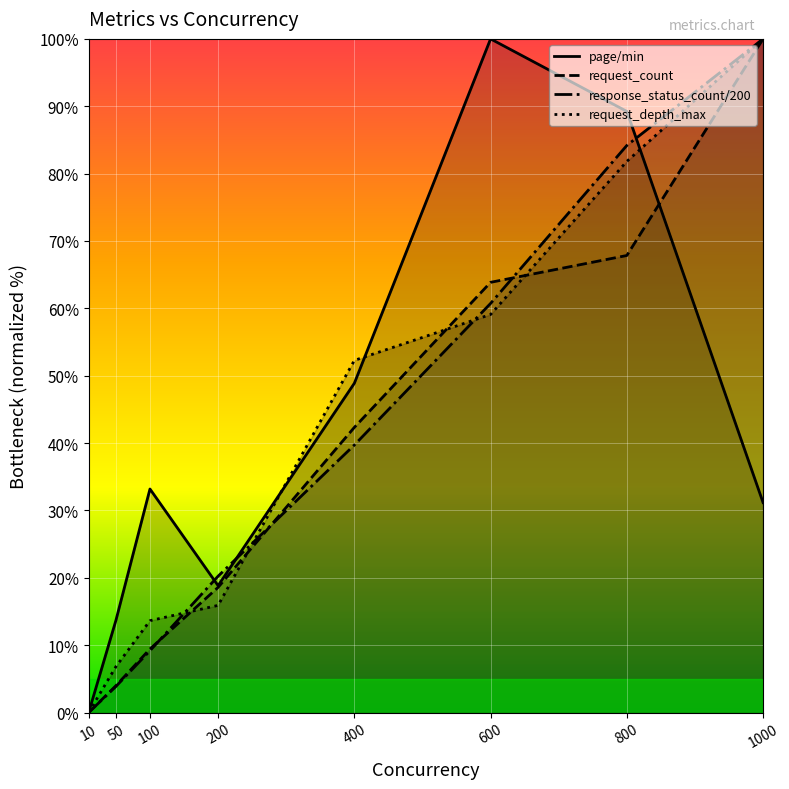

True or false: page/min has more than 1 interior local peaks.

True